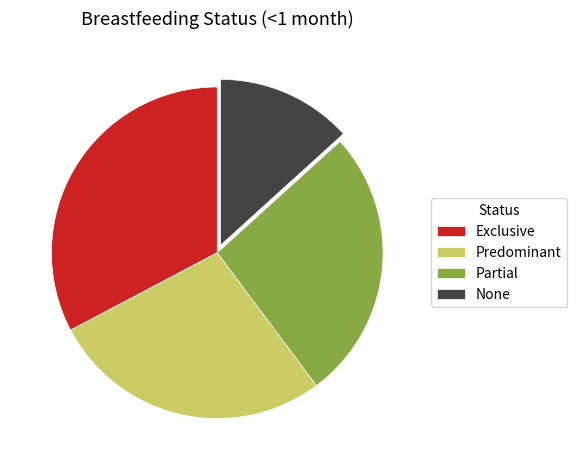

What is the largest slice in the pie chart?

Exclusive